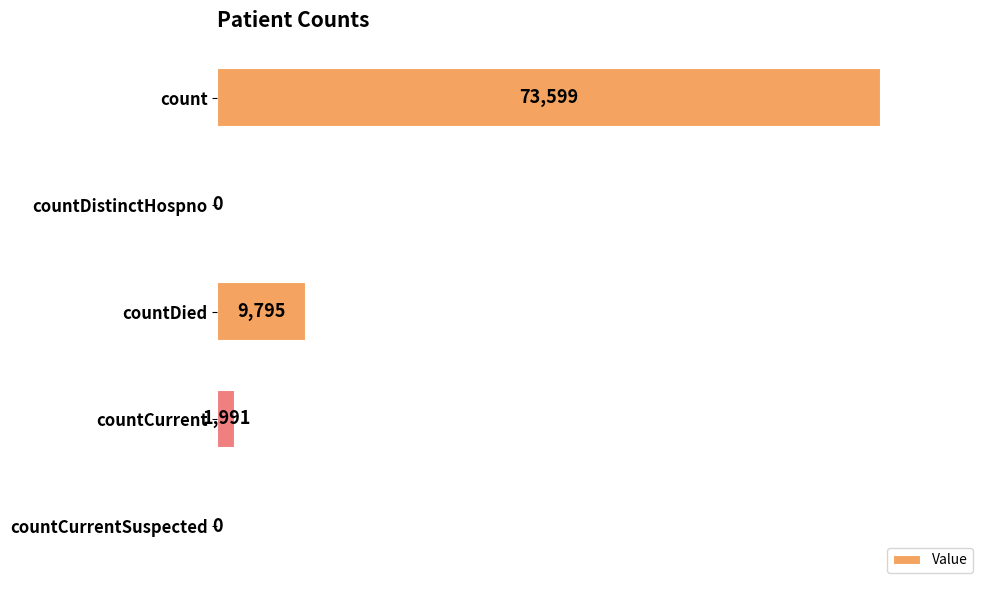

Reading top to bottom, transcribe all the data shown in this chart.

count=73599	countDistinctHospno=0	countDied=9795	countCurrent=1991	countCurrentSuspected=0